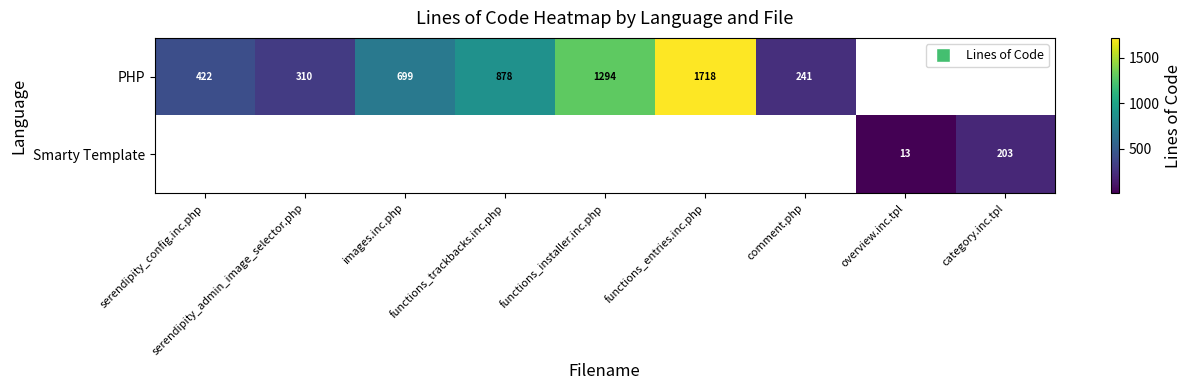

The PHP series shows 699 at images.inc.php. True or false?

True